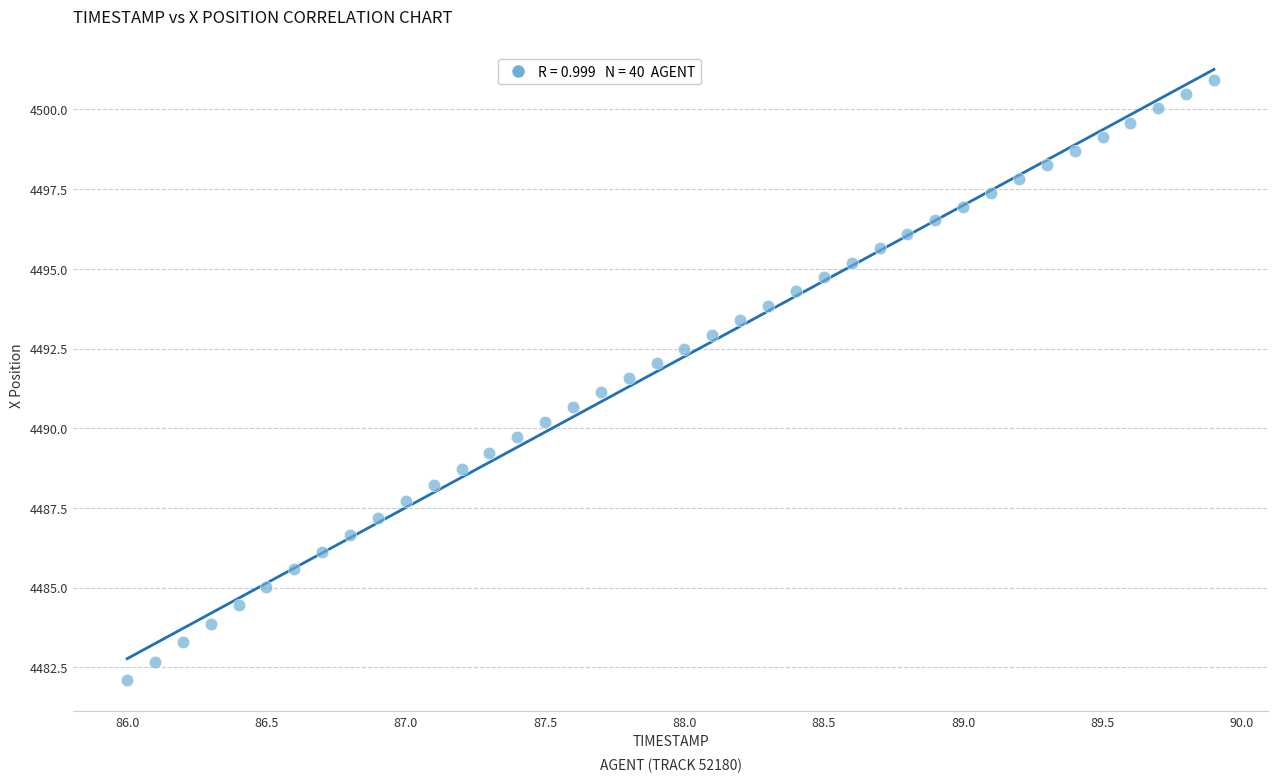

What is the range of X values (max minus min)?

3.9